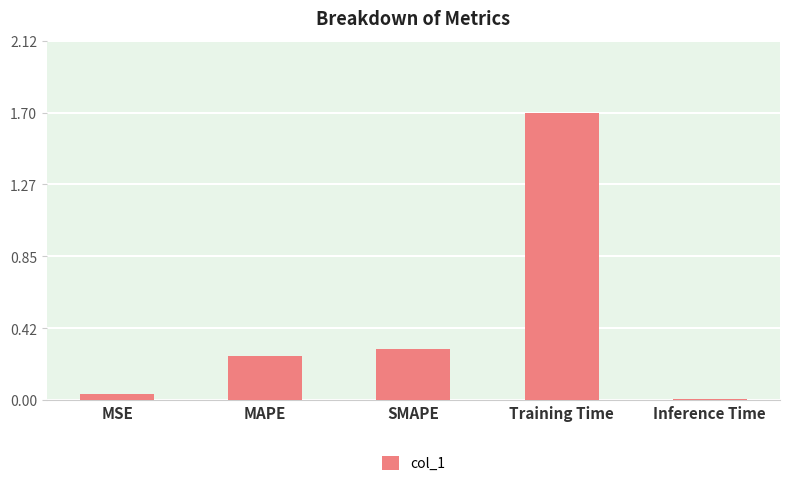

What is the maximum value shown in the chart?

1.7